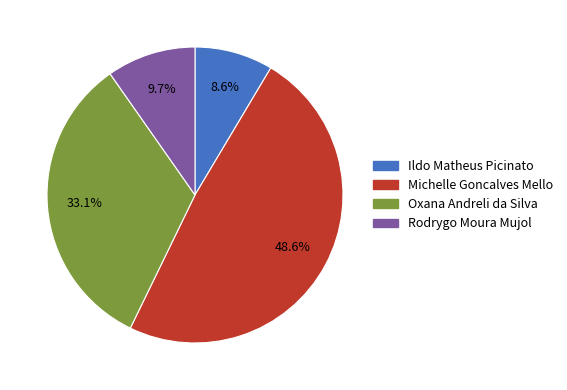

Do Rodrygo Moura Mujol and Ildo Matheus Picinato together represent more than half of the pie?

No